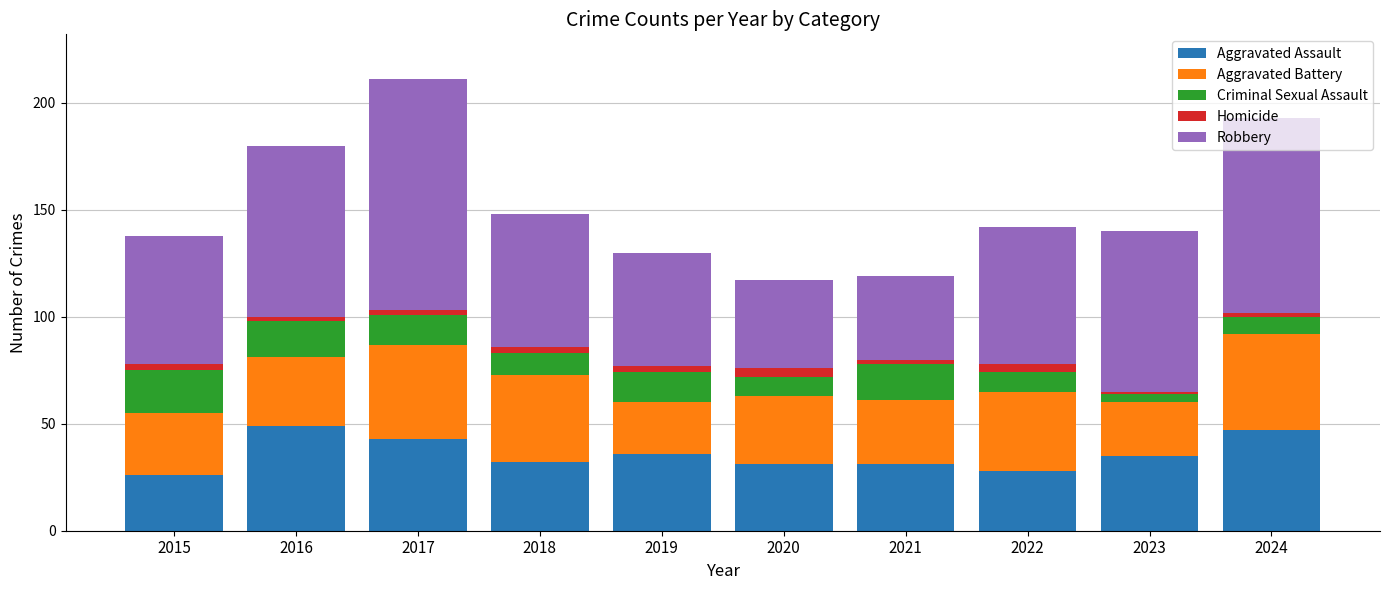

Does the chart contain stacked bars?

Yes